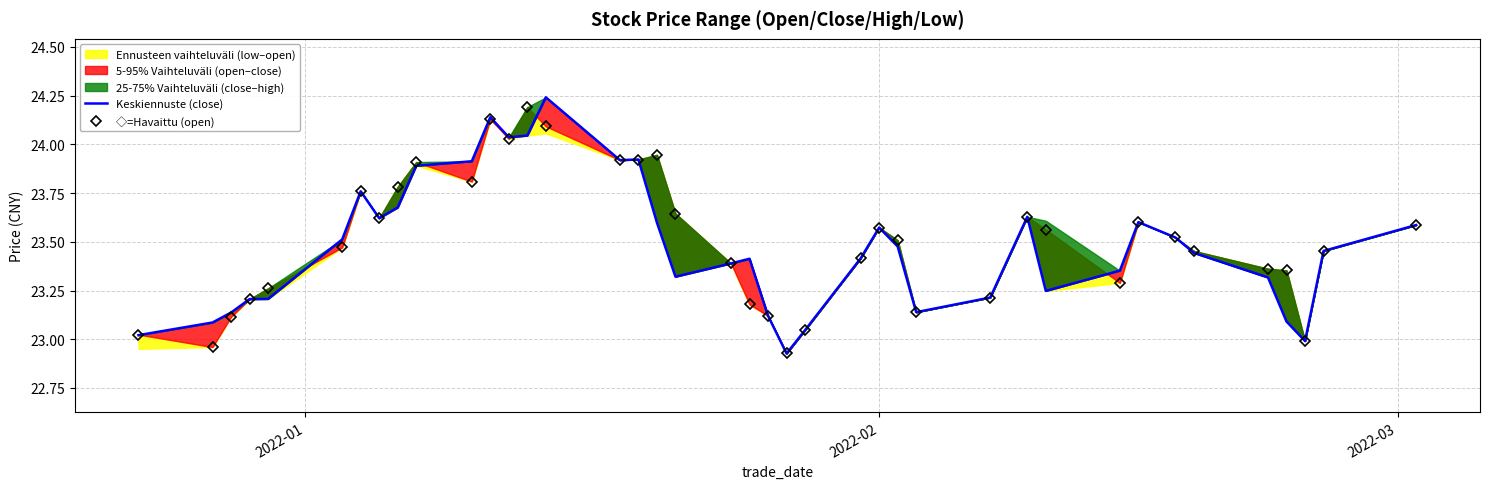

True or false: Keskiennuste (close) has more than 0 interior local peaks.

True